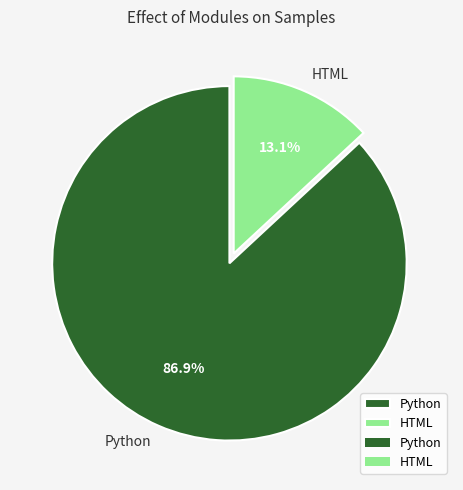

Count the number of slices in the pie.

2